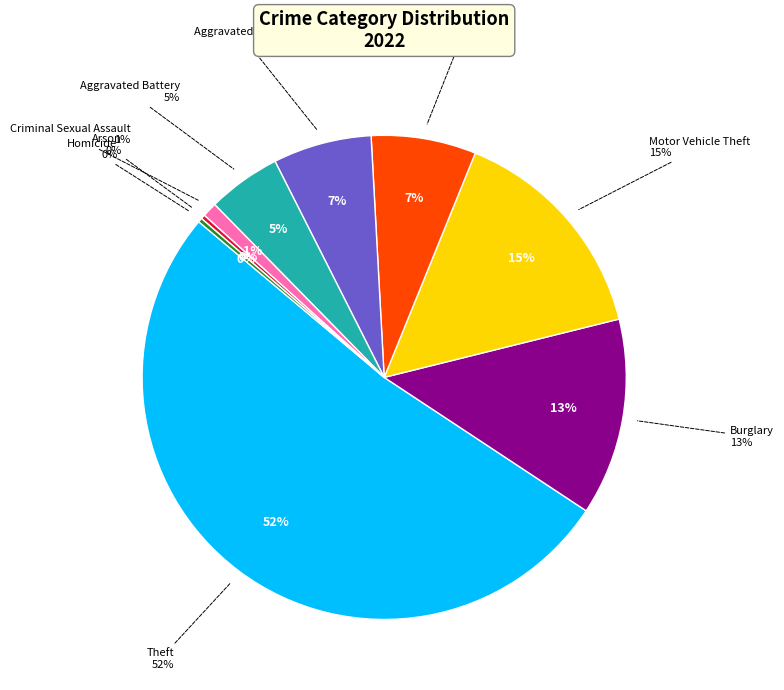

Which slice is the smallest?

Arson